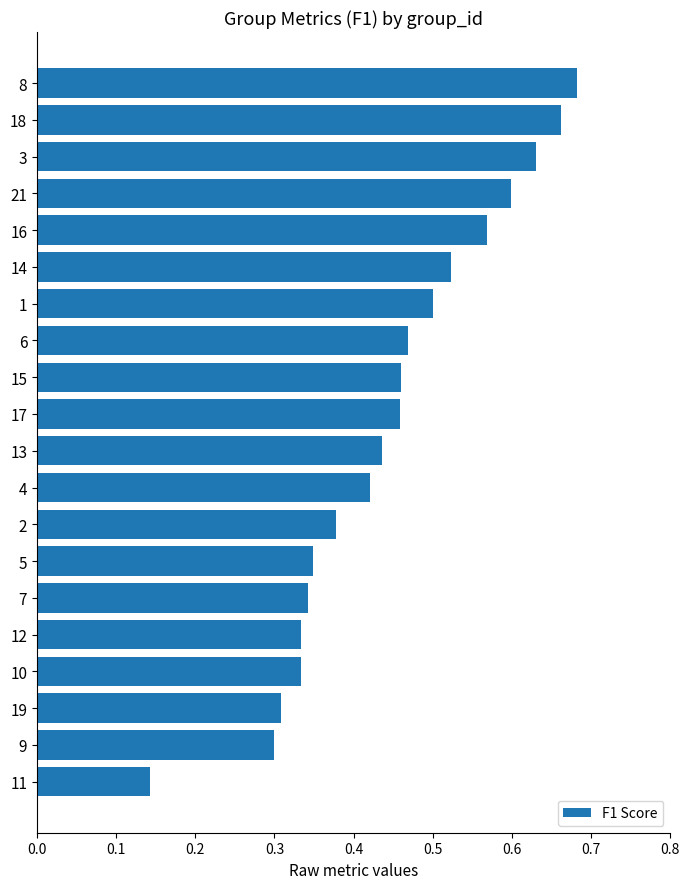

Which label corresponds to the smallest value in the chart?

11